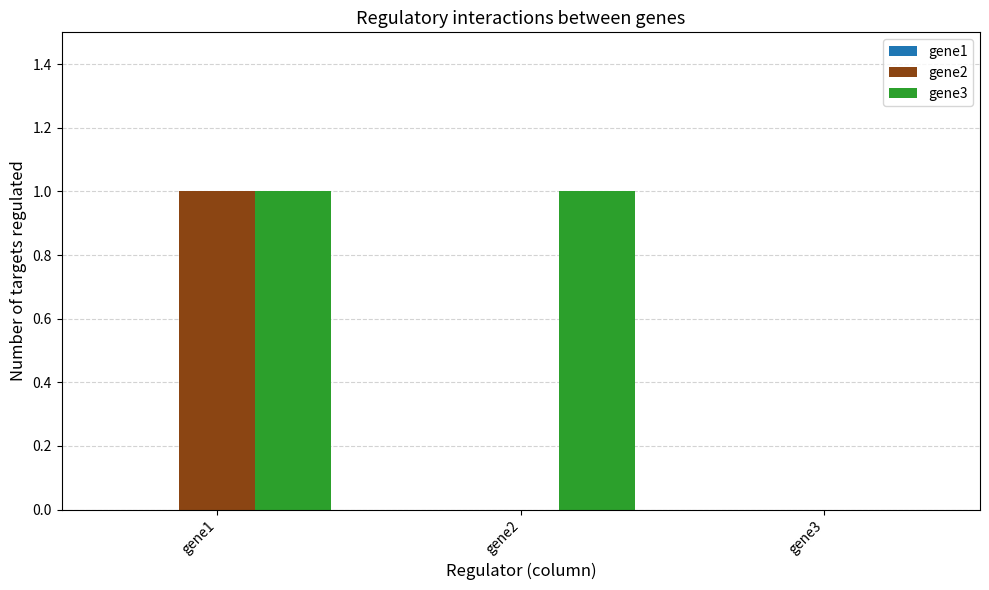

How many gene2 values are between 0 and 1?

3